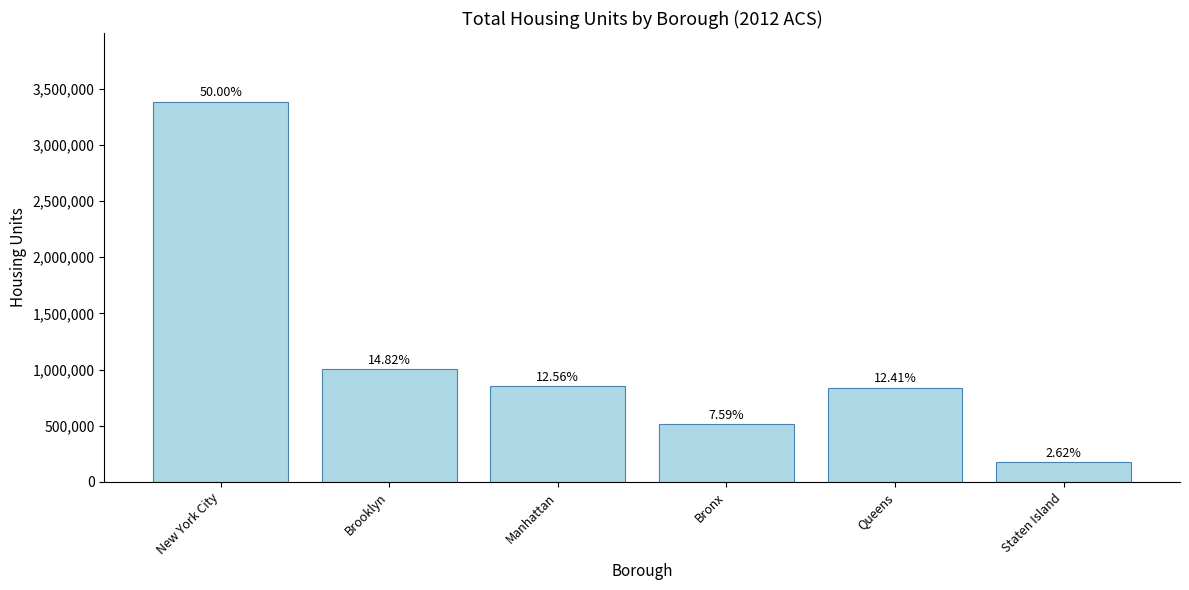

Reading right to left, what are all the values shown in this chart?

177479	840147	514051	850490	1003114	3385281